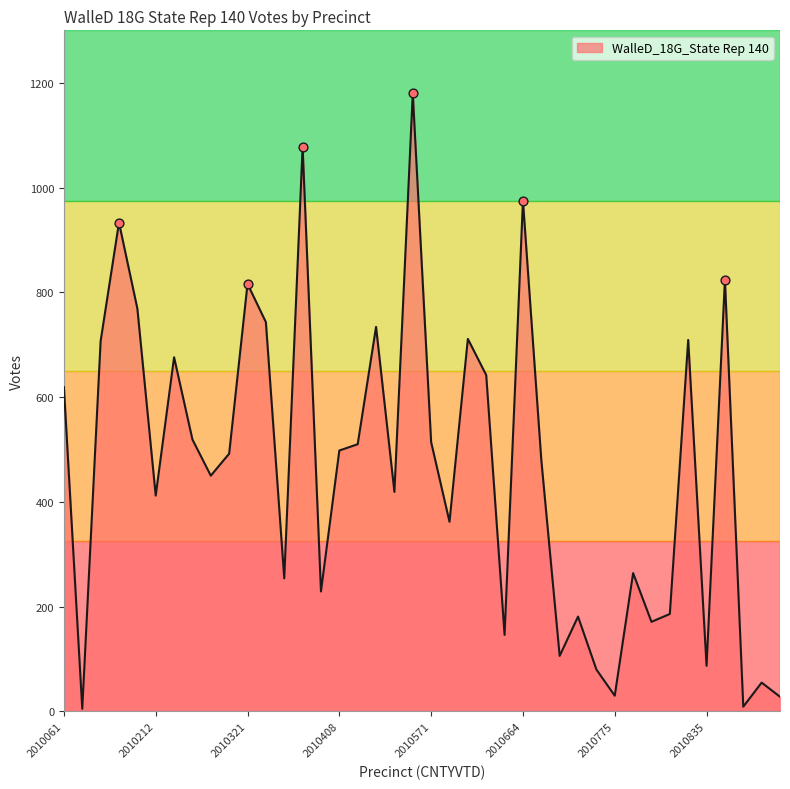

What is the difference between the maximum and minimum values?

1175